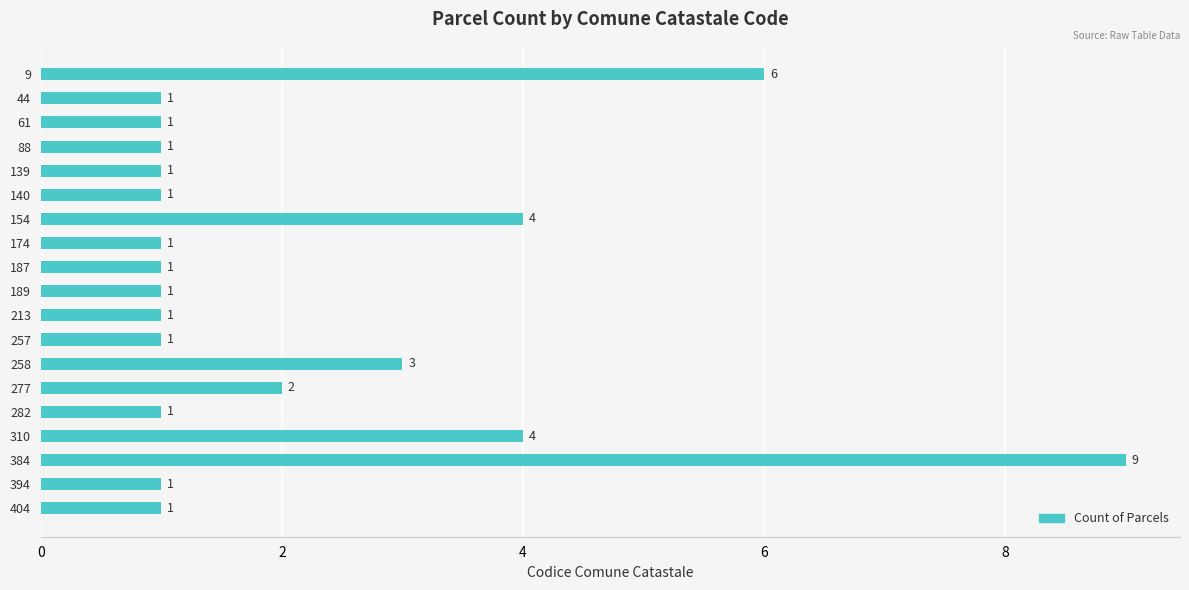

Approximately how many times larger is the value at 257 compared to 258?

0.3